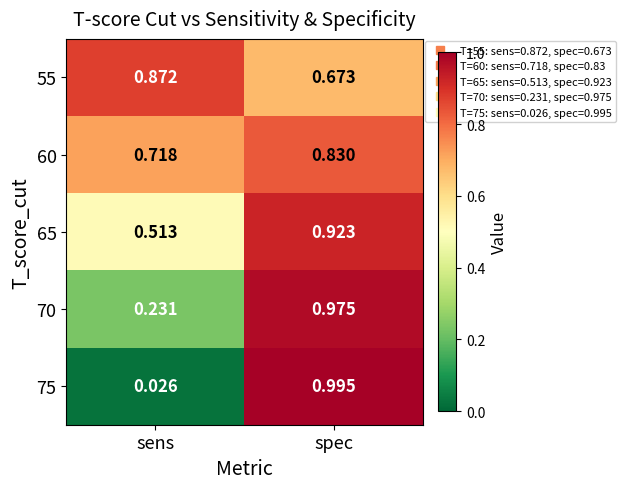

Which series has the largest total across all categories?

60